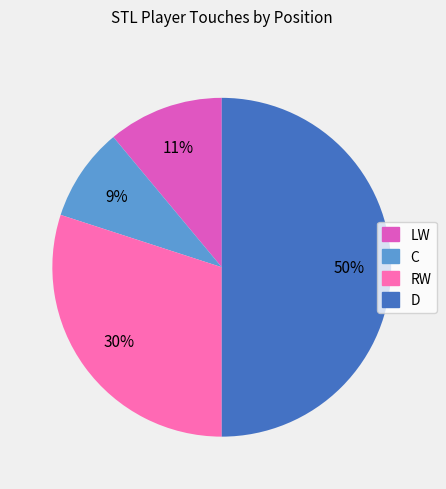

Count the number of slices in the pie.

4